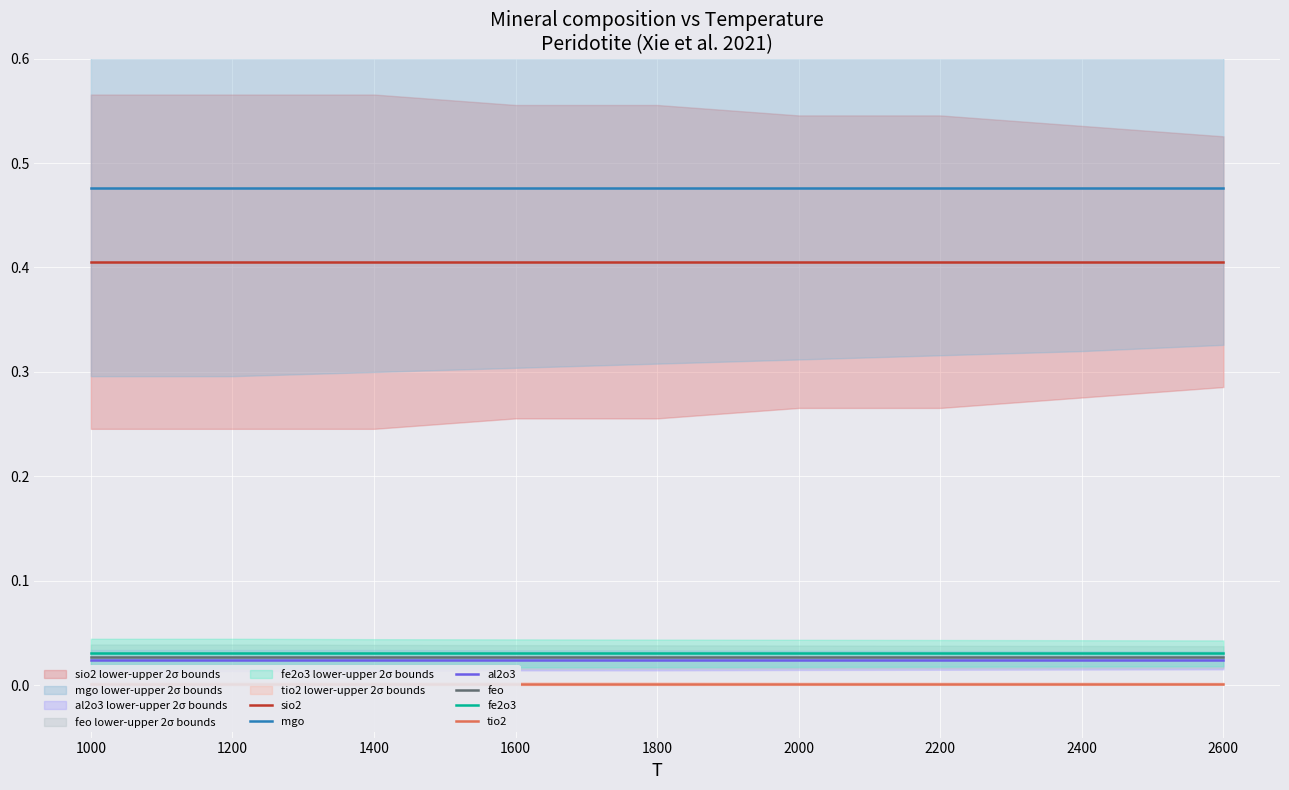

True or false: al2o3 and sio2 intersect in this chart.

False